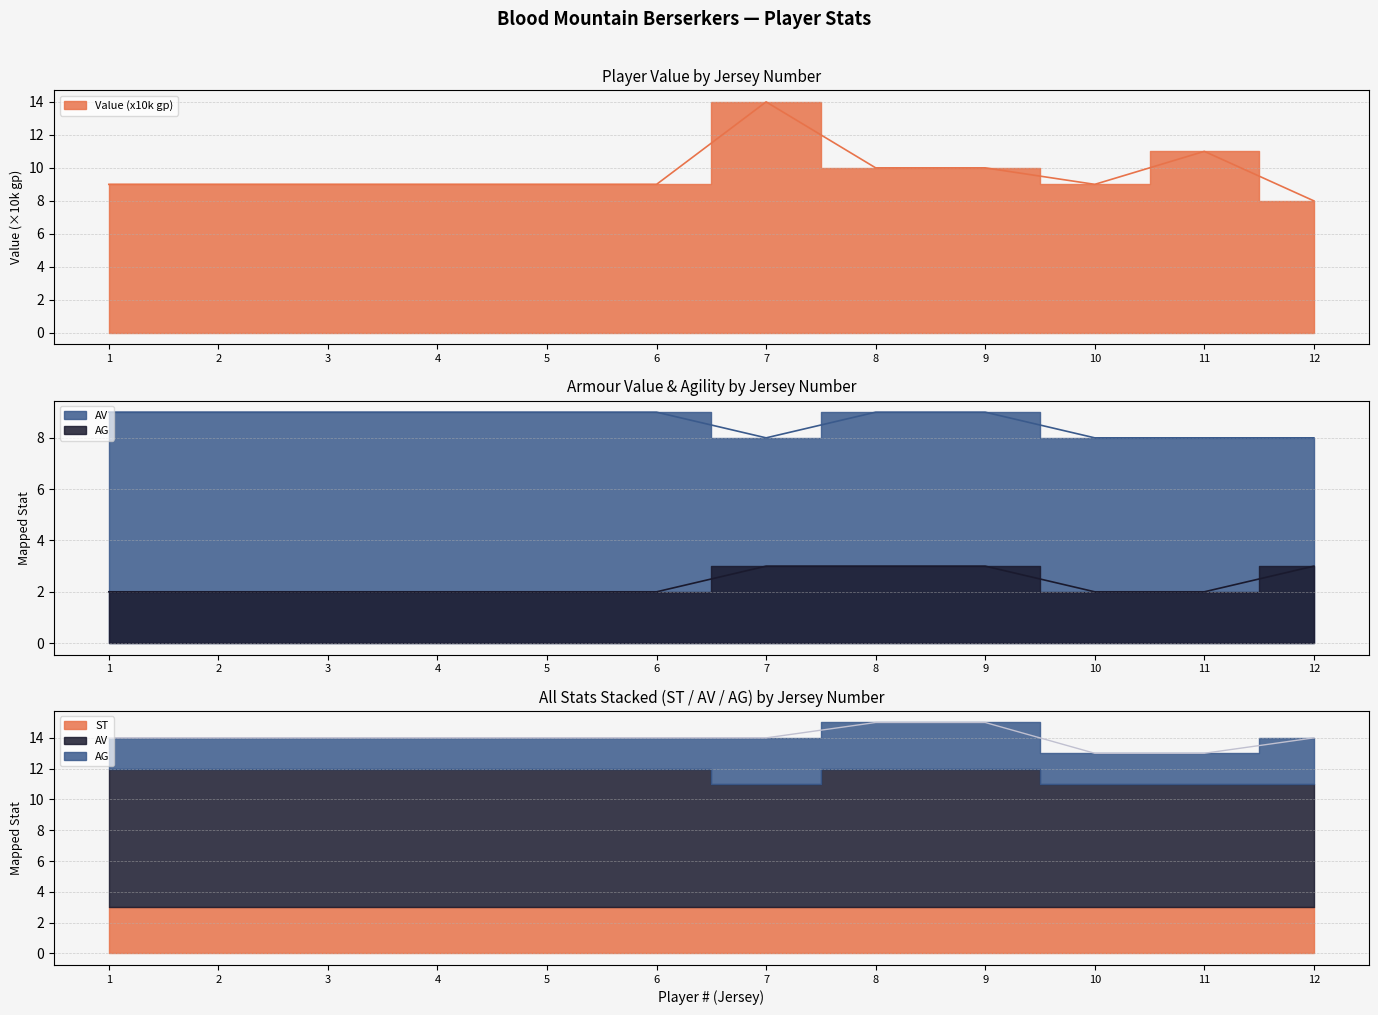

Is the value of Value (10k) at 2 greater than the value of AG at 9?

Yes